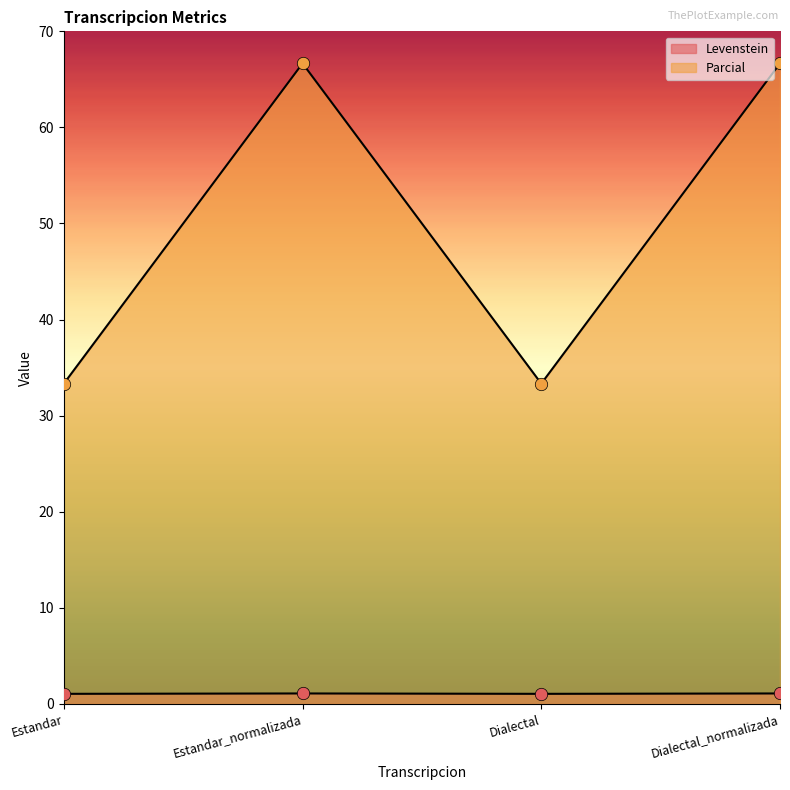

Which series has the largest Y range (max minus min)?

Parcial